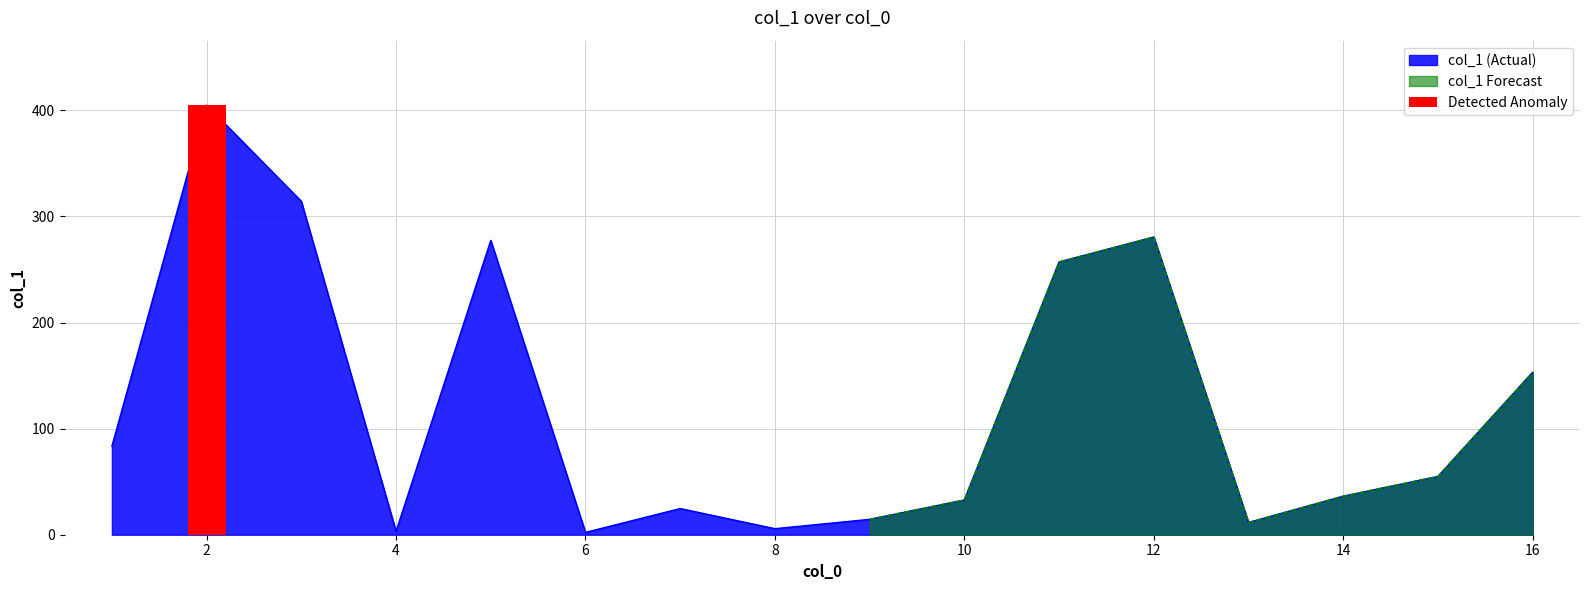

What is the difference between the maximum and minimum values?

402.8